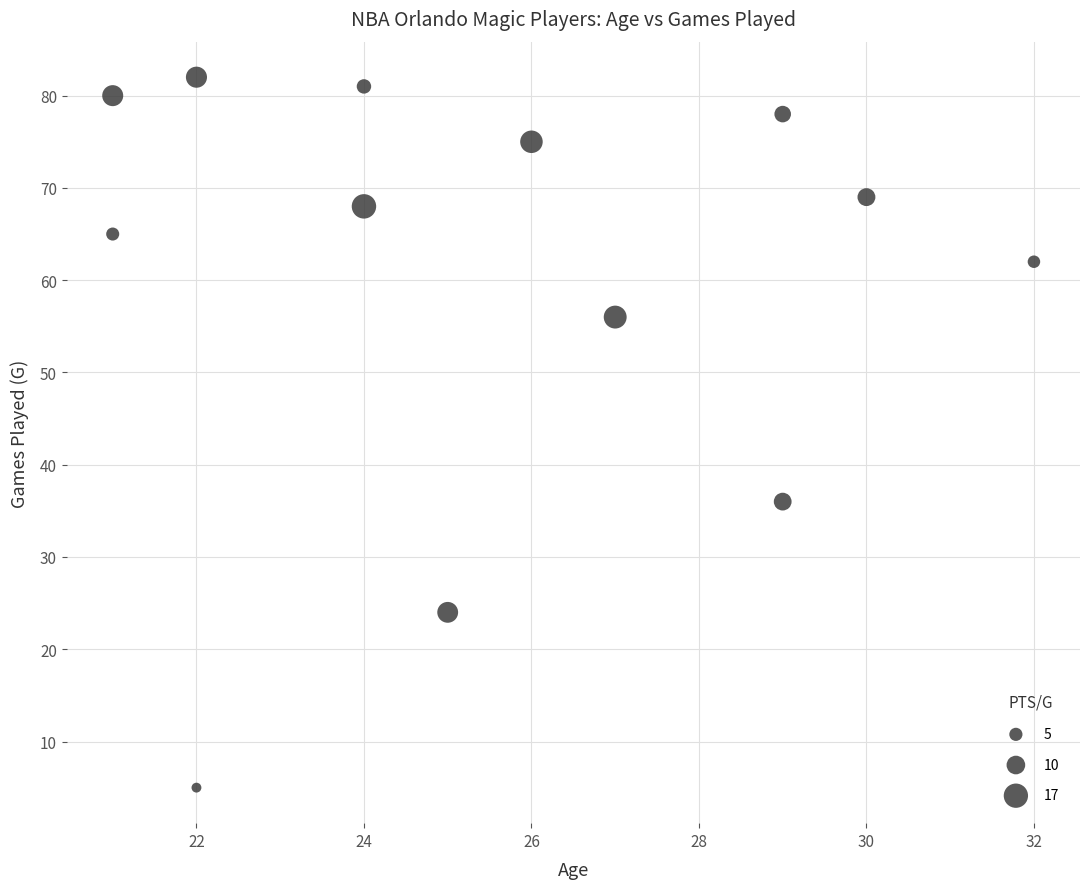

What Y value in the scatter plot is closest to 43?

36